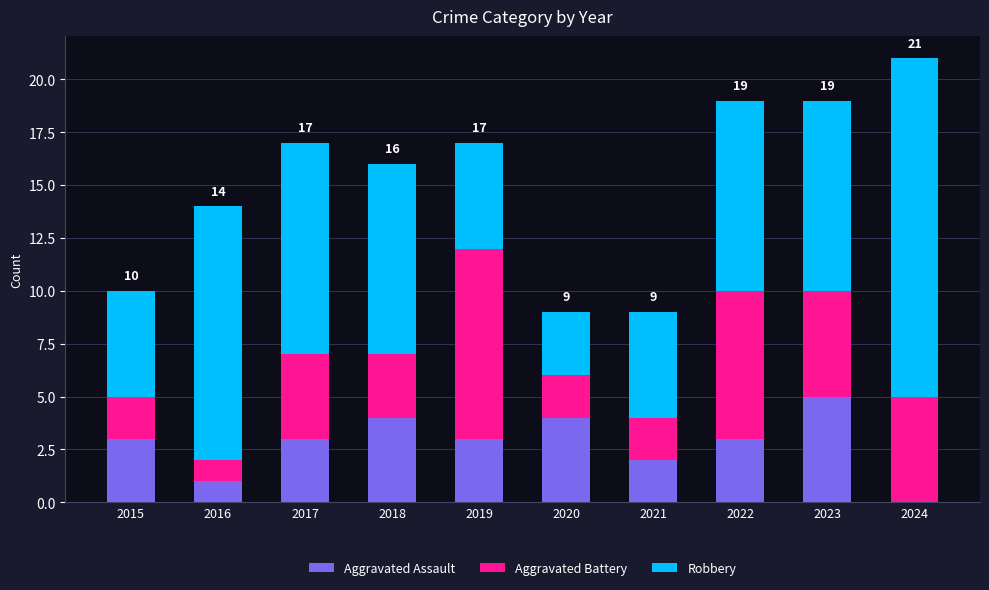

How many values in Aggravated Assault are above zero?

9